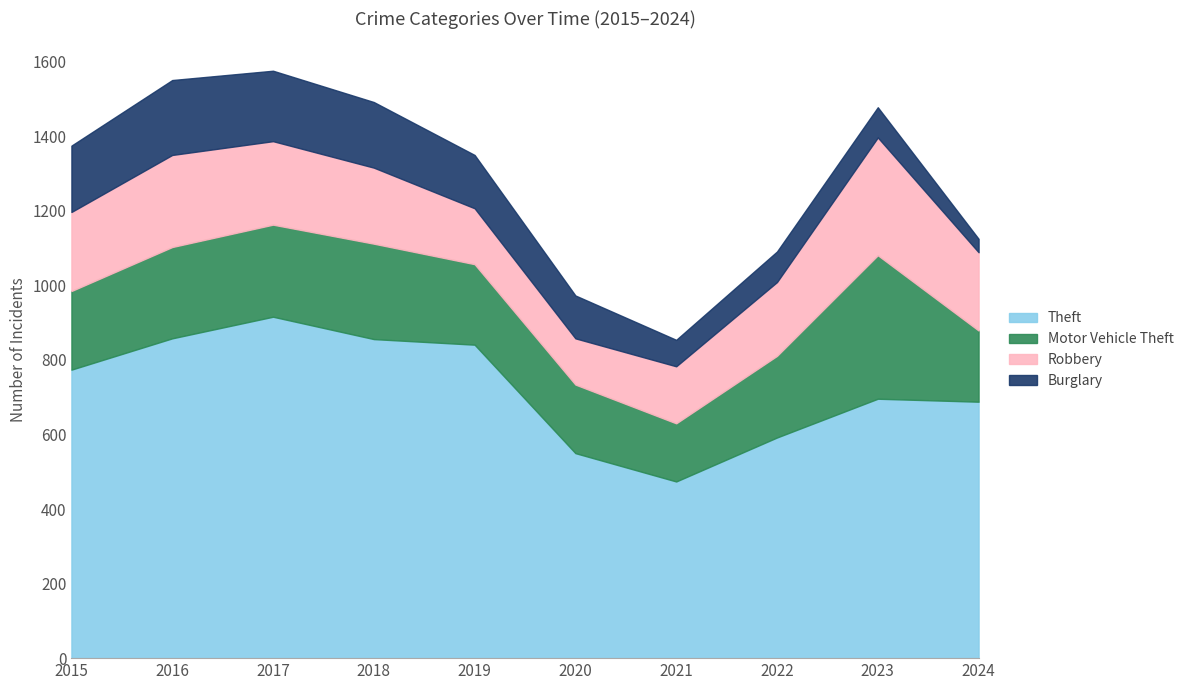

What is the difference between the highest and lowest values at 2024?

652